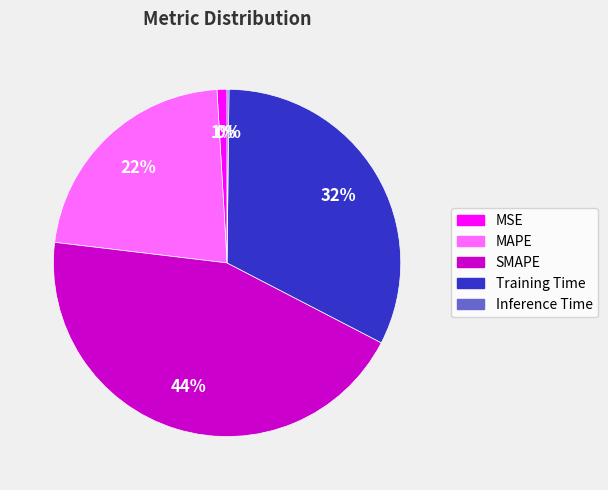

Approximately how many times larger is the value at SMAPE compared to Training Time?

1.4